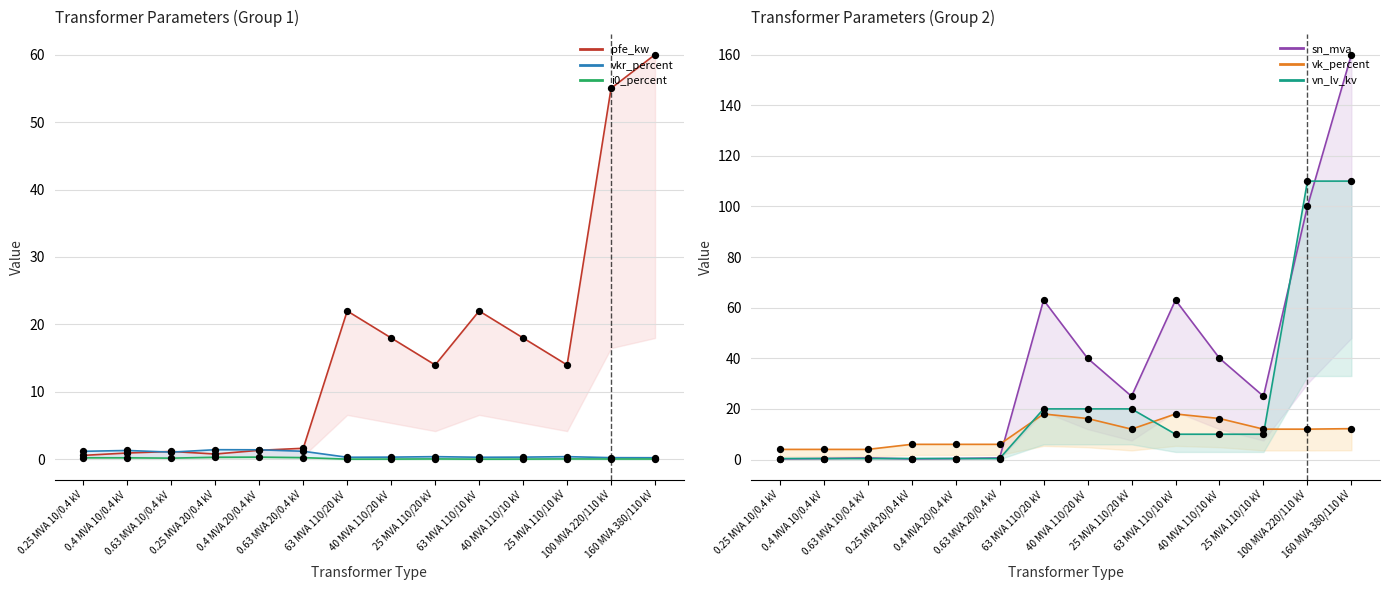

Which series has the widest spread of Y values?

sn_mva